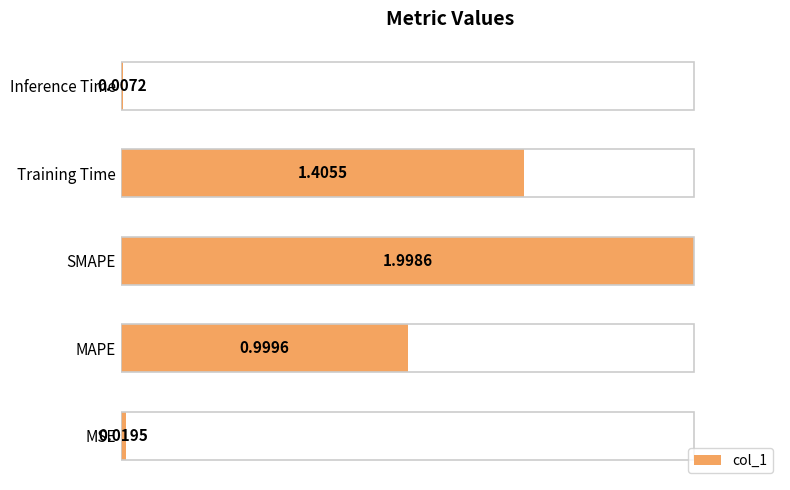

Which label corresponds to the smallest value in the chart?

Inference Time